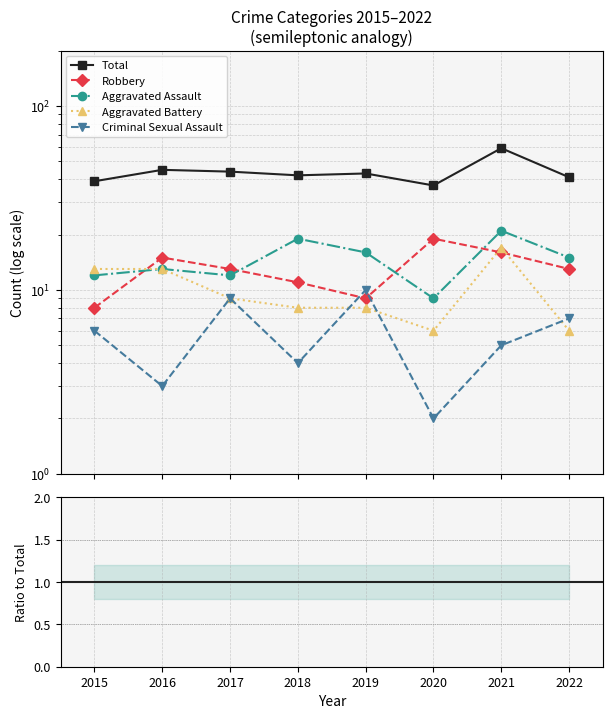

Is the value of Robbery at 2015 greater than the value of Aggravated Assault at 2016?

No